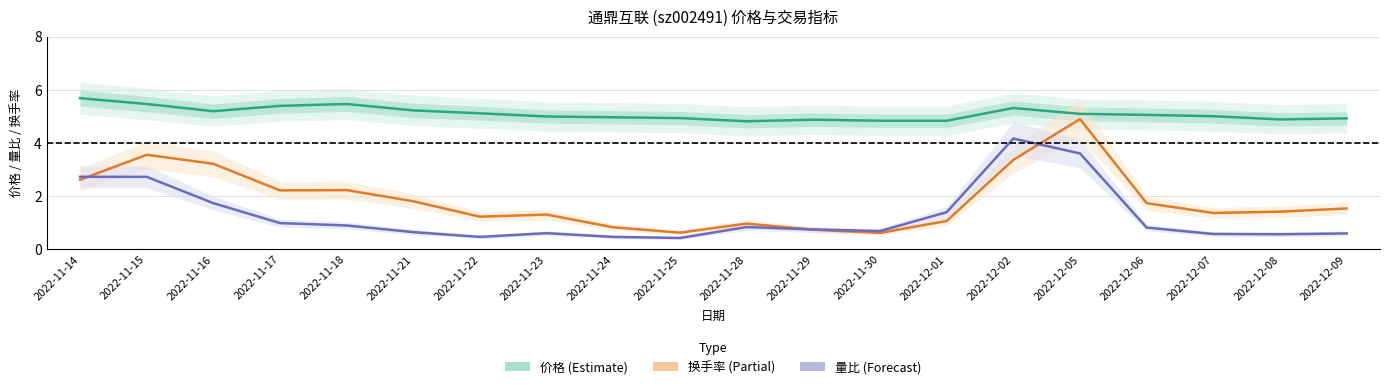

At which label does 价格 (Estimate) first exceed 5?

2022-11-14